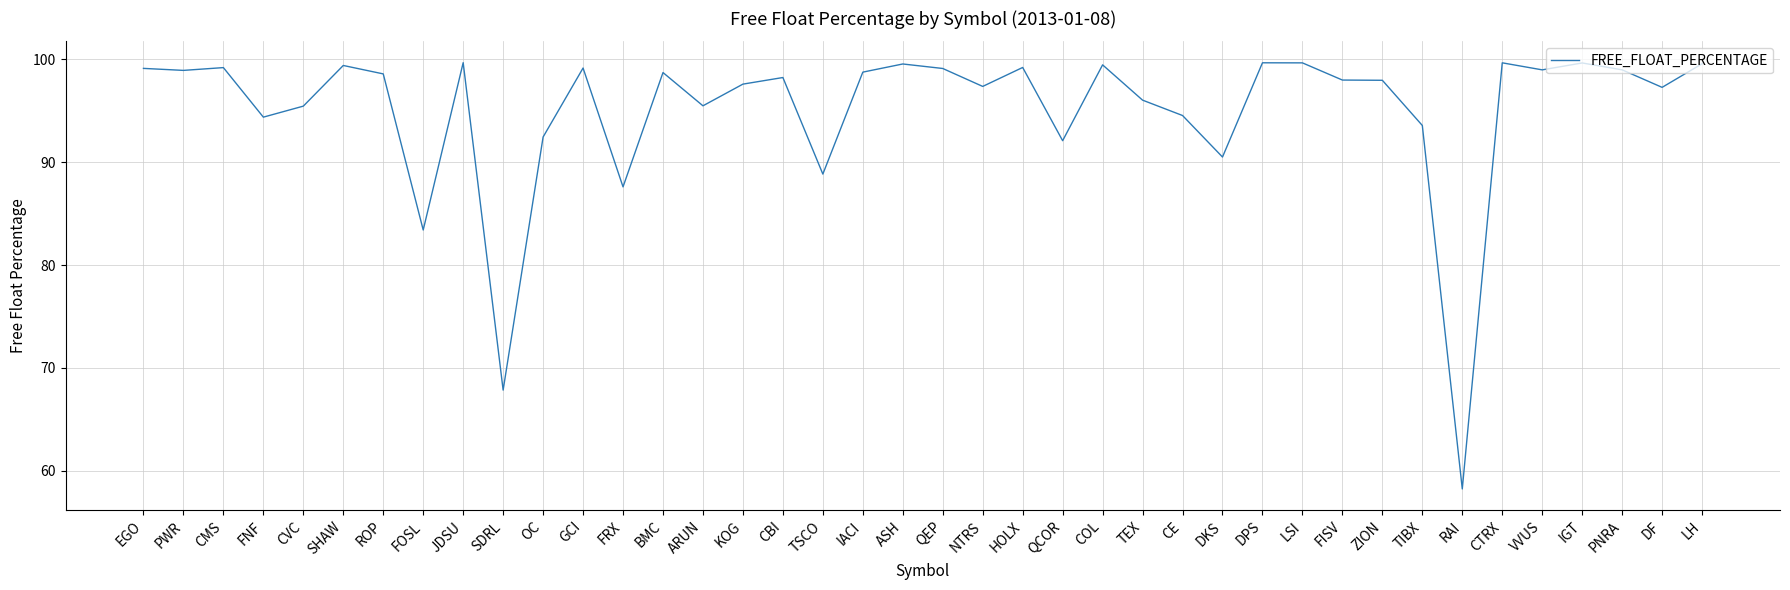

What is the smallest value displayed?

58.2